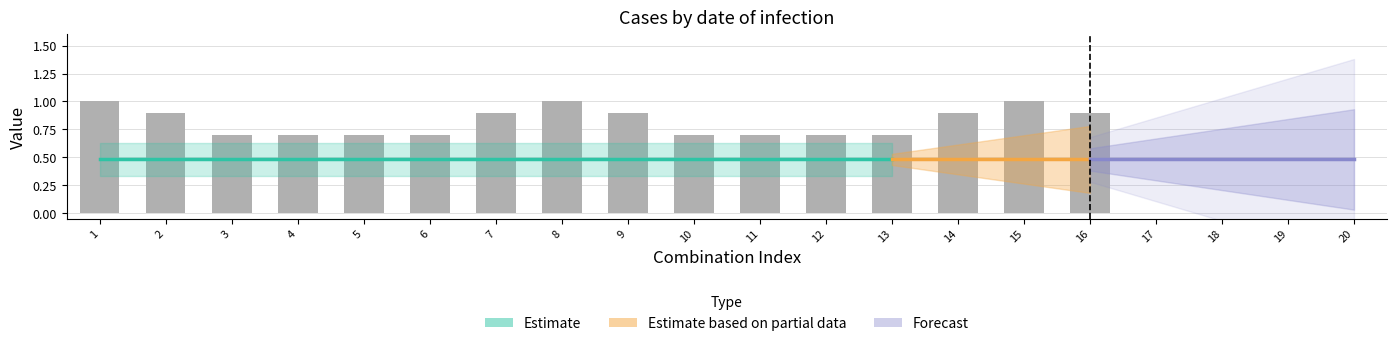

Is it true that the value at 7 is 0.9?

True